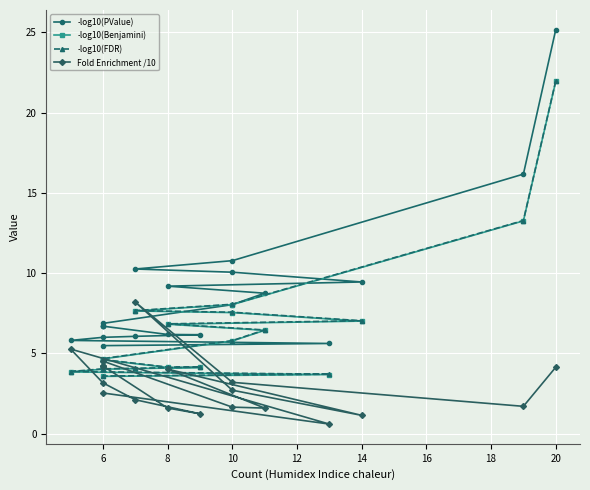

What are all the series names shown in the legend?

-log10(PValue), -log10(Benjamini), -log10(FDR), Fold Enrichment /10